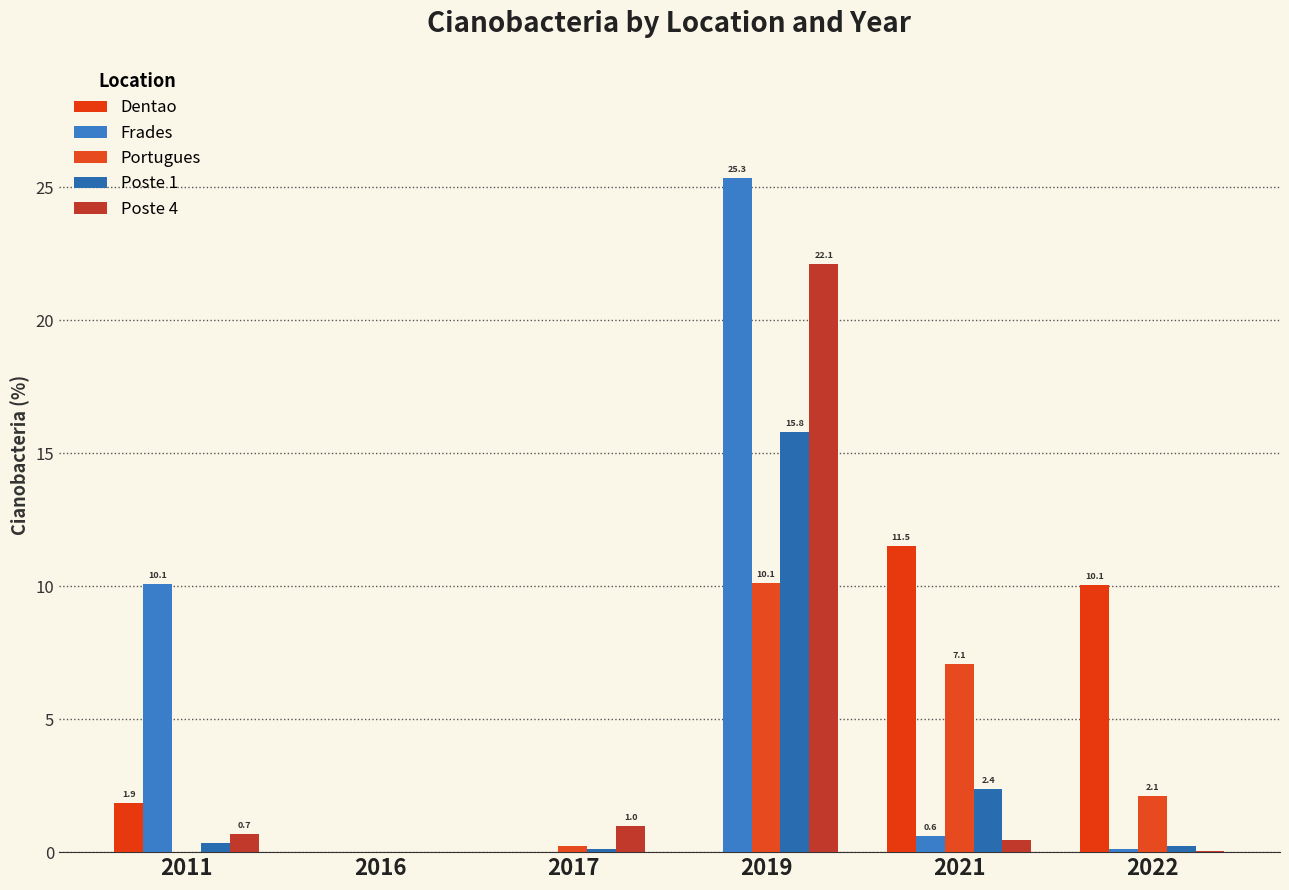

What is the sum of all Poste 1 values?

18.9